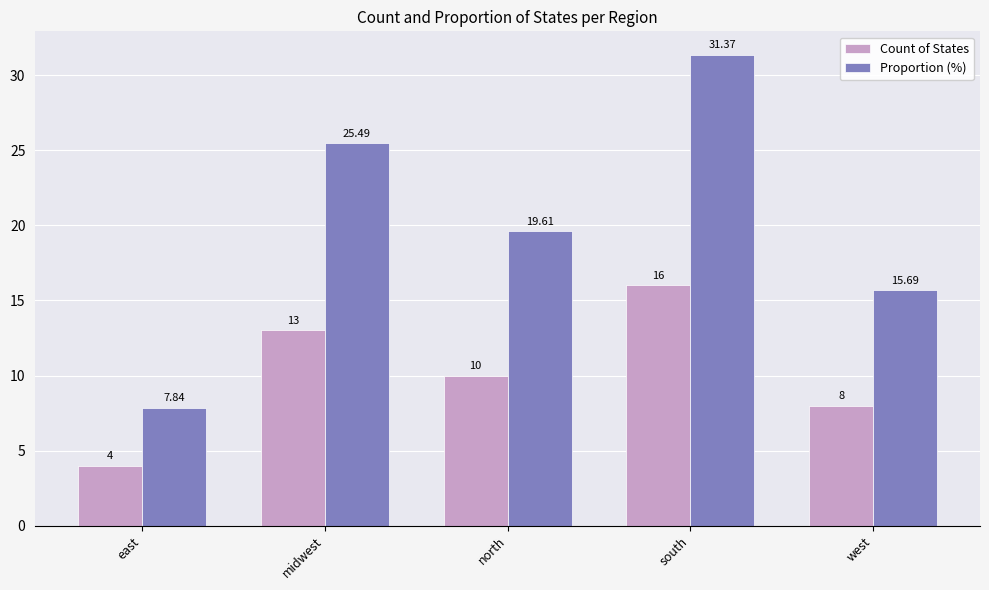

What is the value of the Count of States bar at the 2nd from the left?

13.0